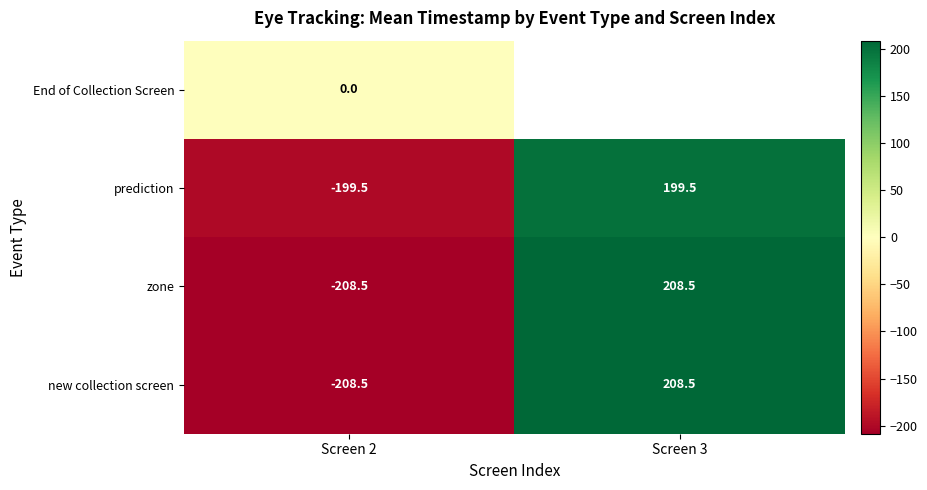

What is the difference between the maximum and minimum values in the new collection screen series?

417.0